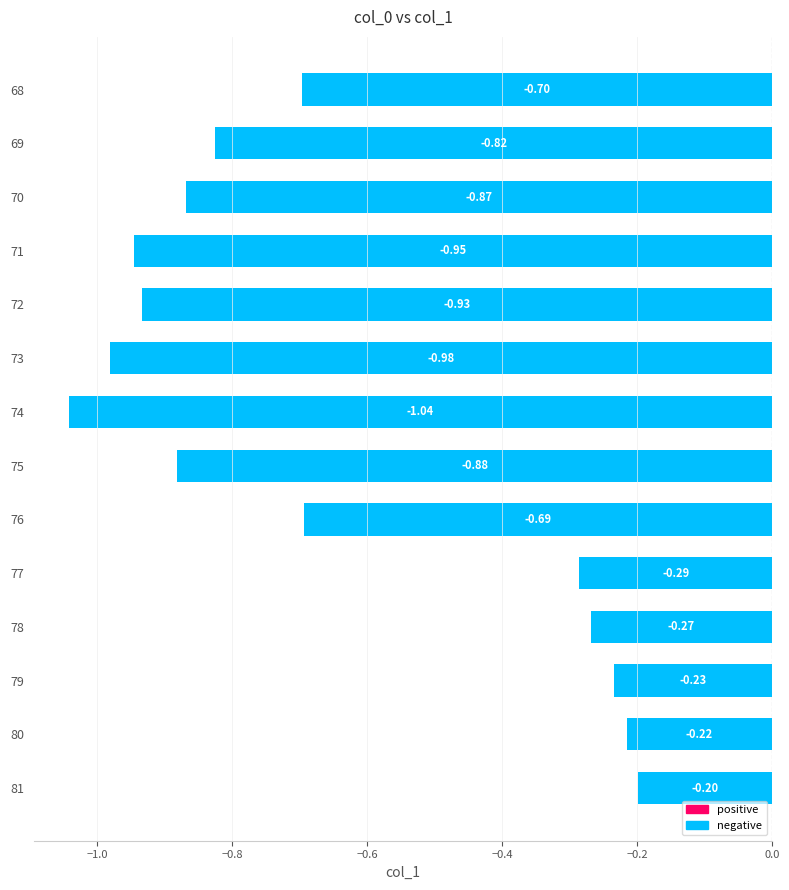

Between 76 and 70, which is larger?

76